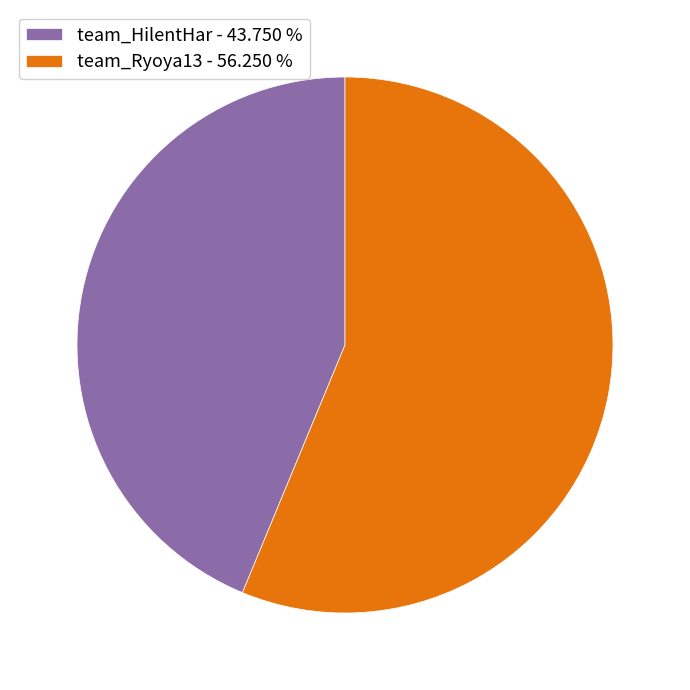

Which category has the smallest portion of the pie?

team_HilentHar